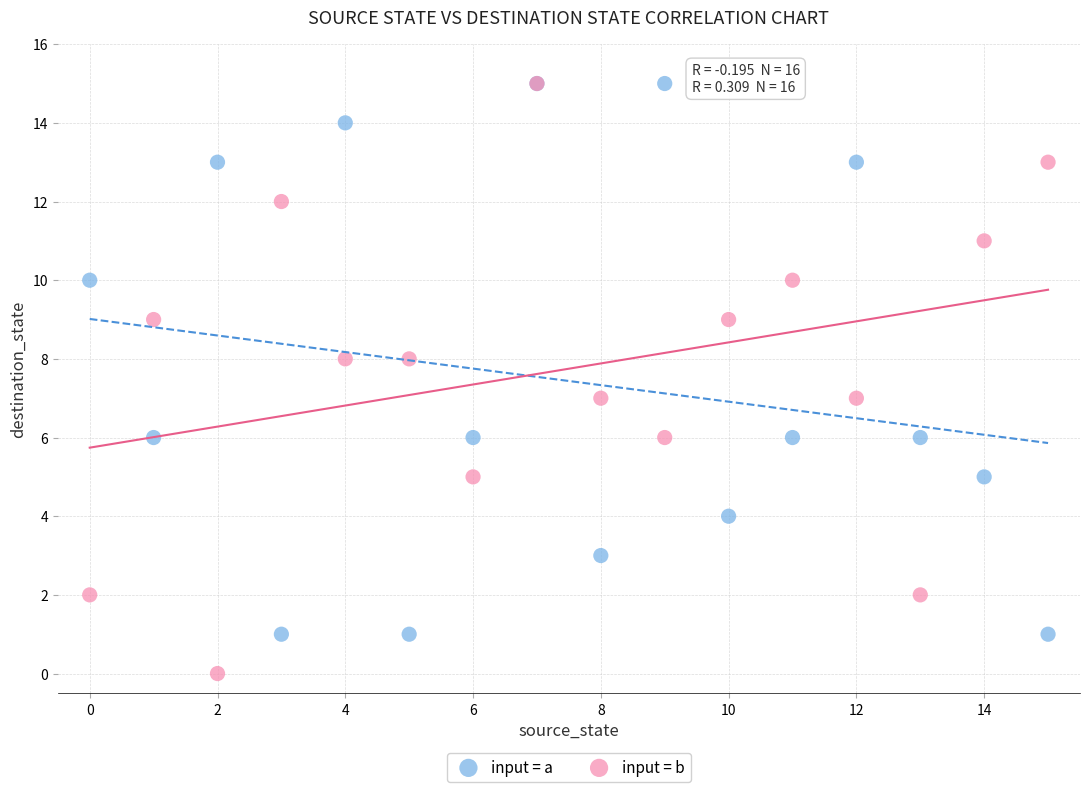

What are all the series names shown in the legend?

input = a, input = b